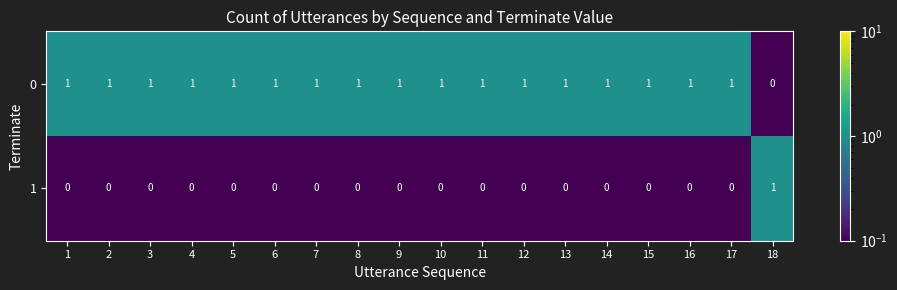

How many data points does each series have?

18